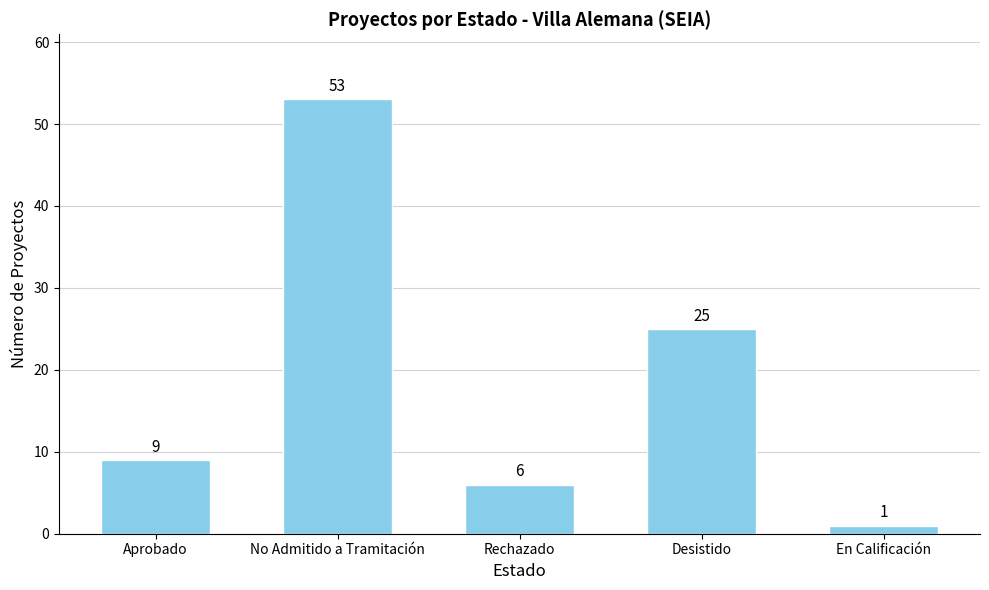

Are the bars grouped side by side (vs. stacked)?

No